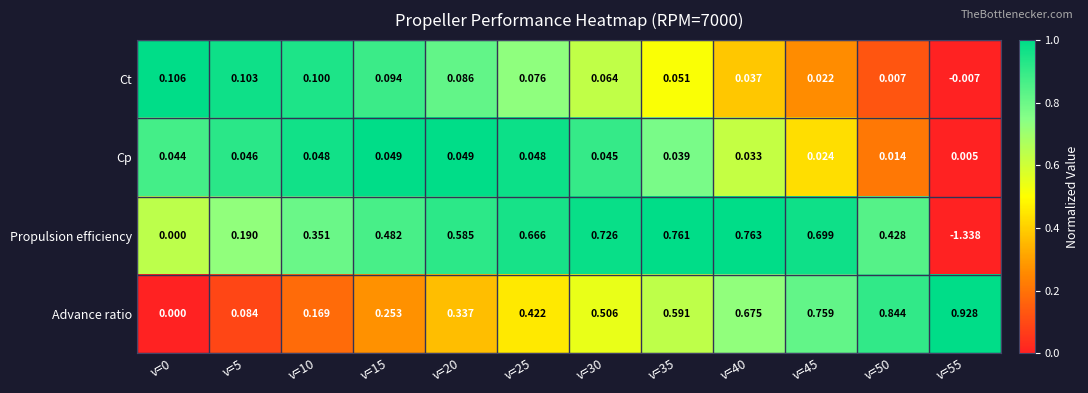

Rank the series at v=25 from highest to lowest value.

Propulsion efficiency, Advance ratio, Ct, Cp